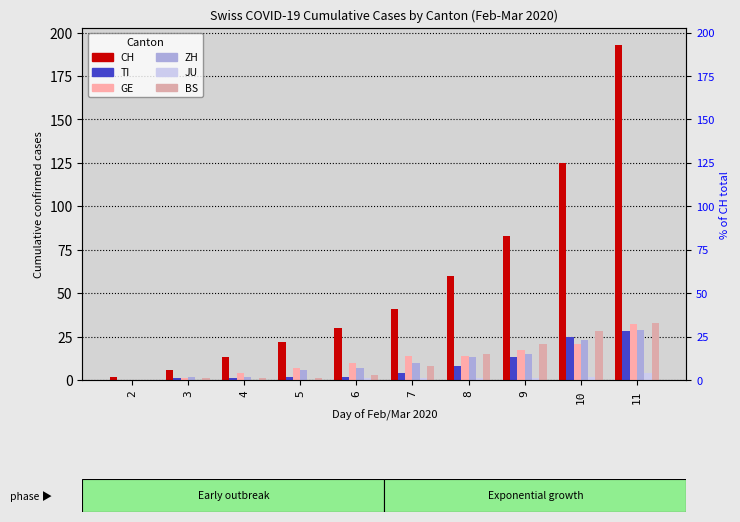

Which series has the largest range (max minus min)?

CH